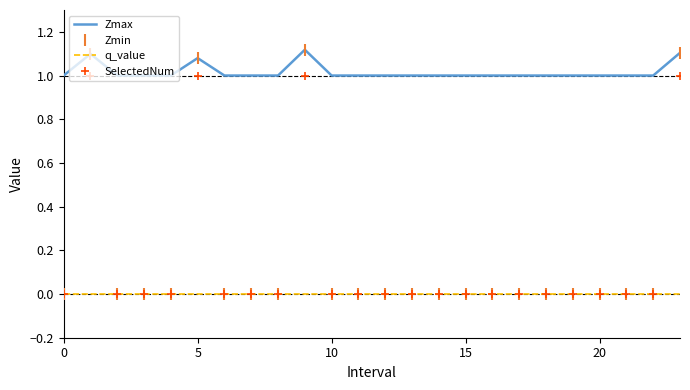

Which series has the largest total across all categories?

Zmax